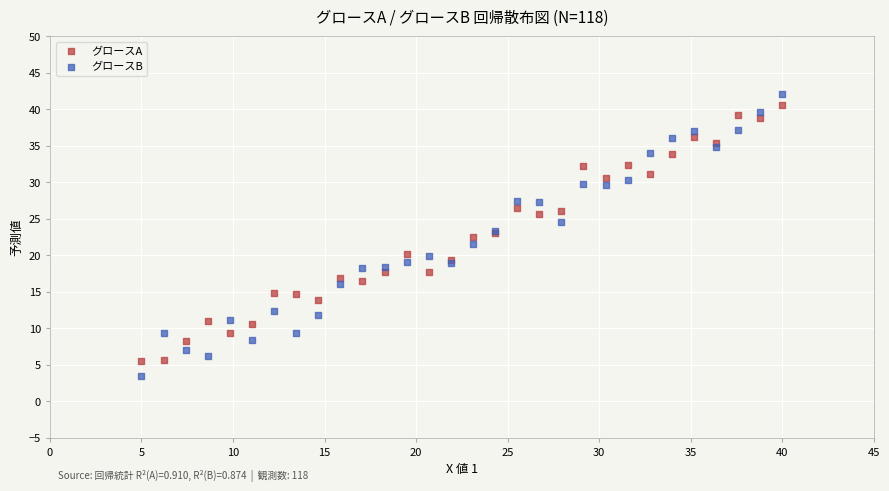

Which series has the widest spread of Y values?

グロースB